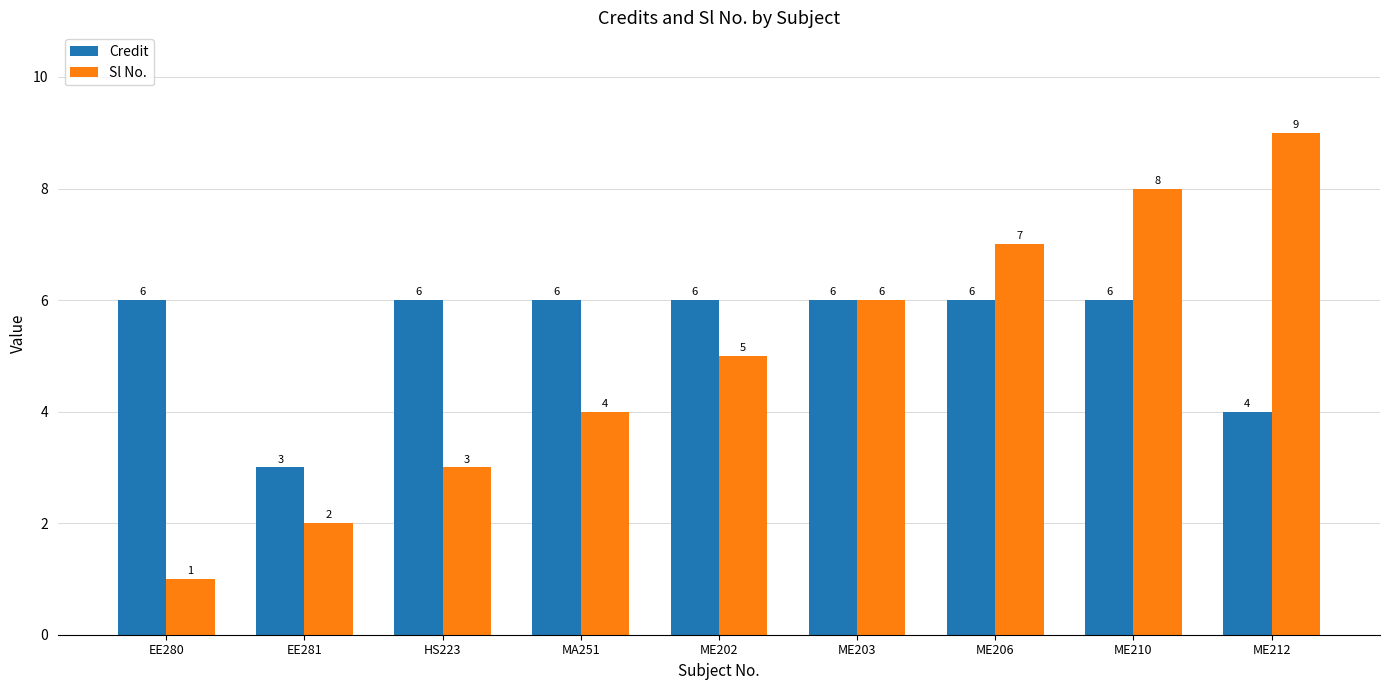

Which series has the largest total across all categories?

Credit